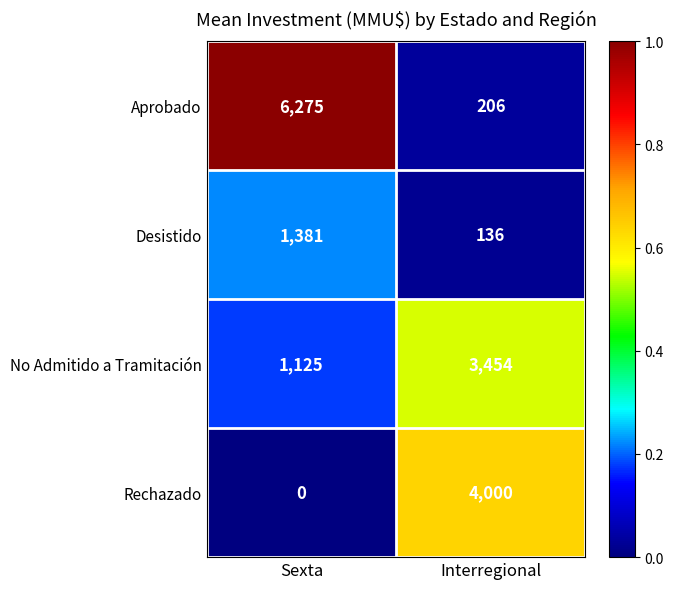

True or false: Aprobado has a value of 6275 at Sexta.

True